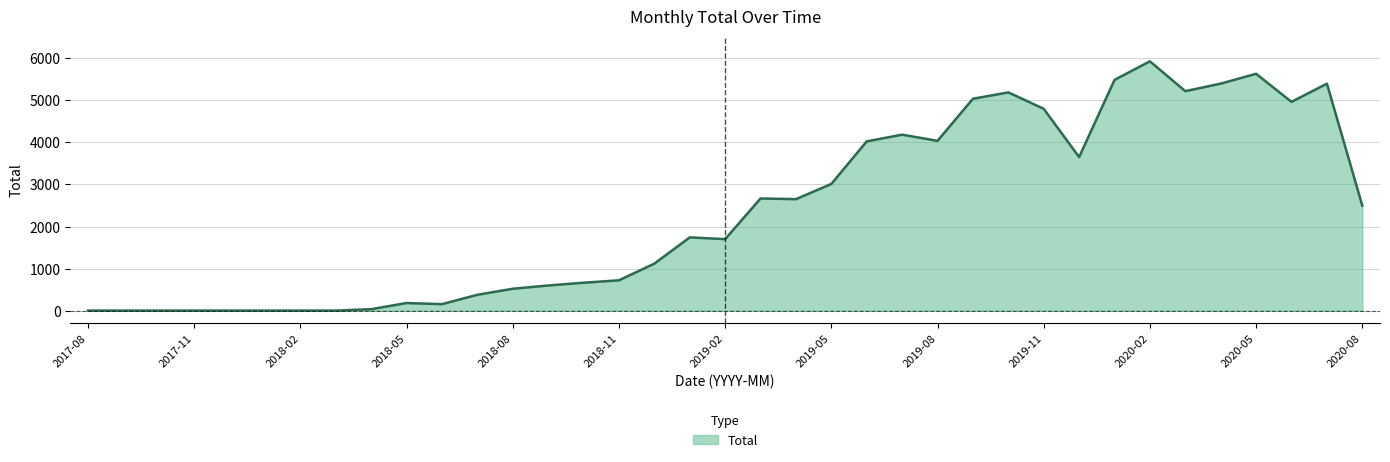

What is the greatest value displayed?

5930